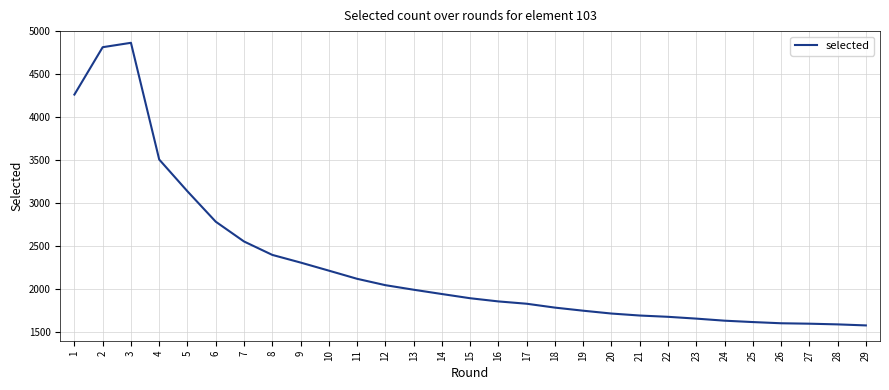

What is the change in value from 18 to 28?

-195